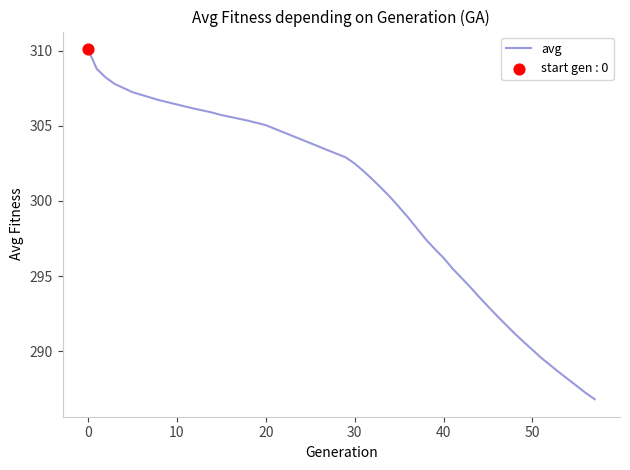

What is the greatest value displayed?

310.1